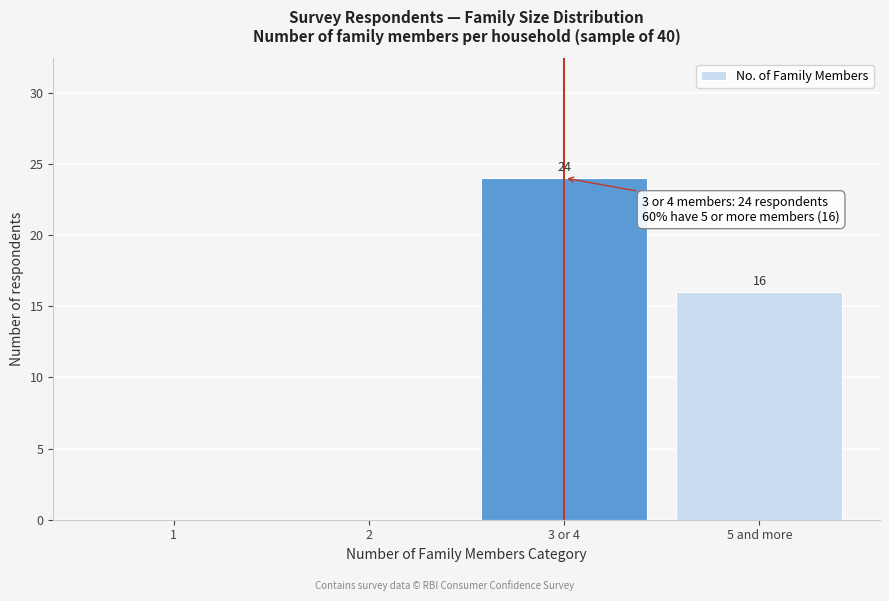

Reading right to left, what are all the values shown in this chart?

5 and more=16	3 or 4=24	2=0	1=0